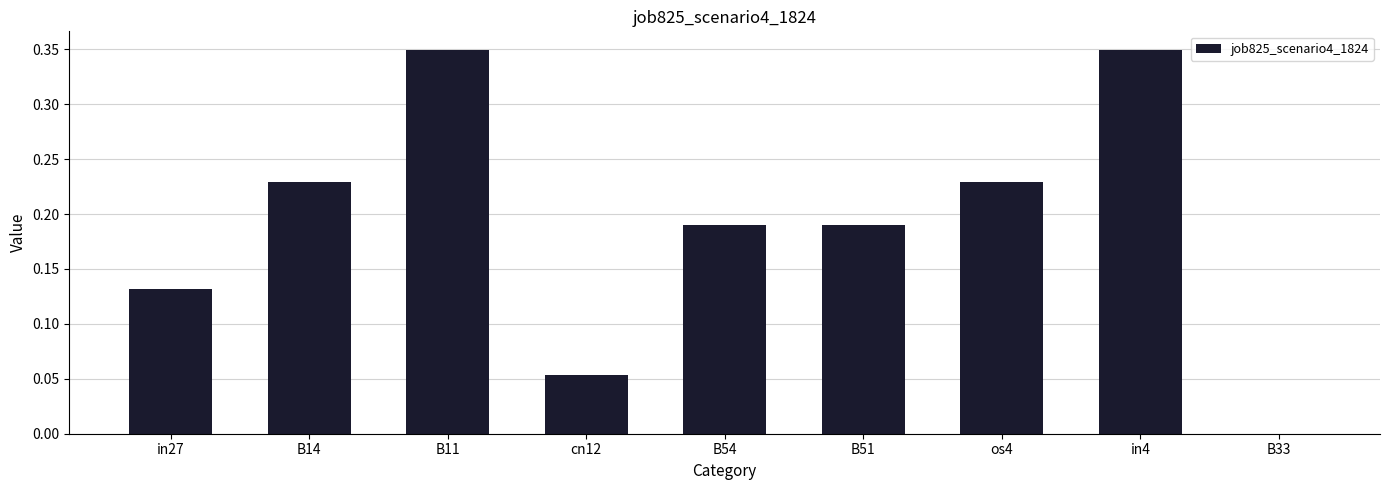

Between cn12 and B54, which is larger?

B54